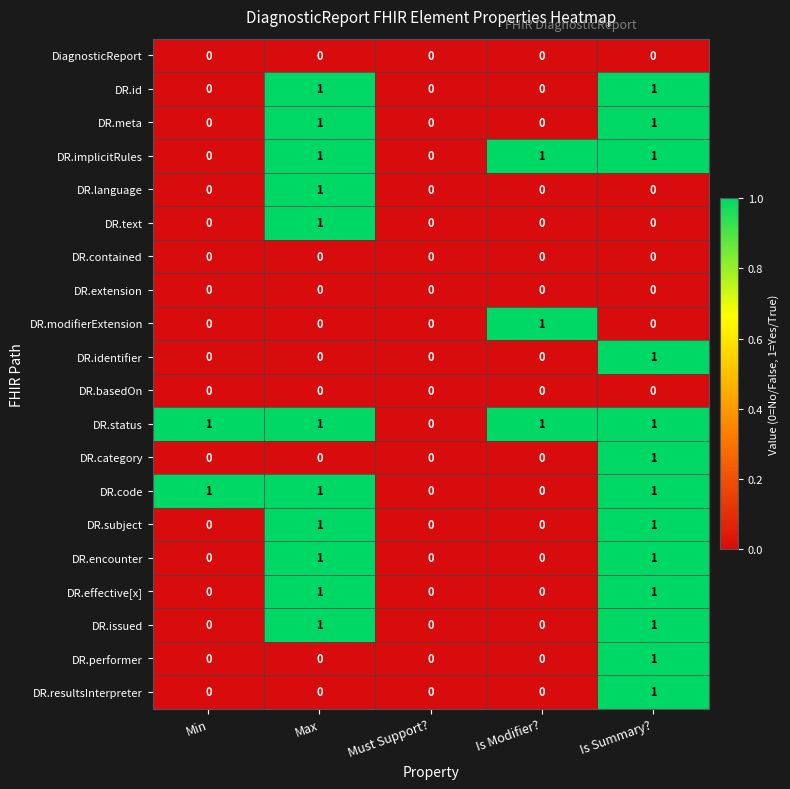

What is the sum of all DR.implicitRules values?

3